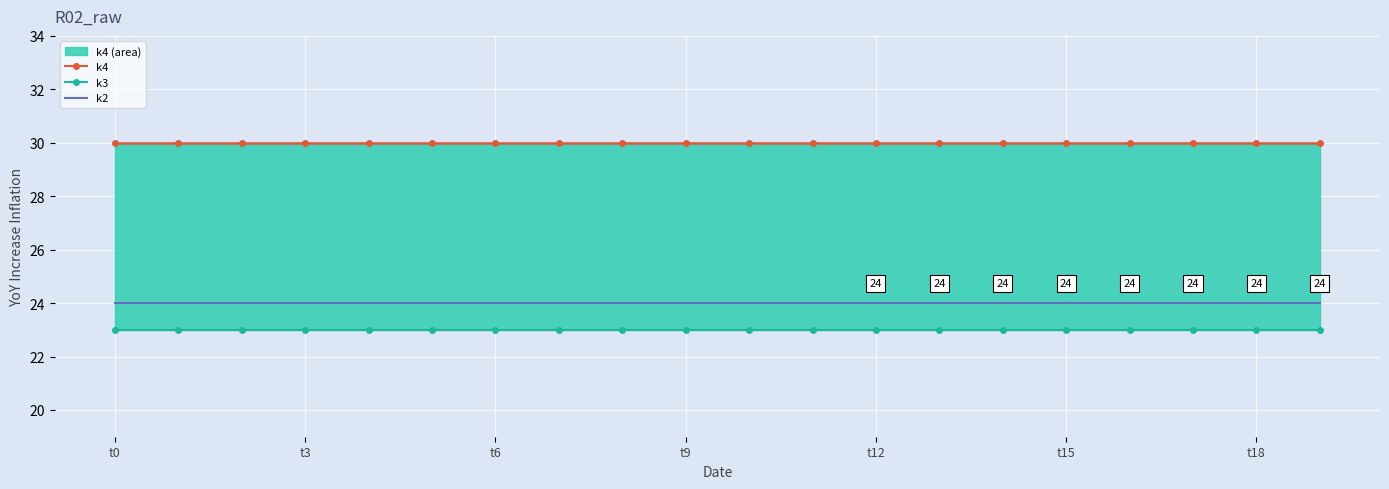

Which series has the largest range (max minus min)?

k4_line